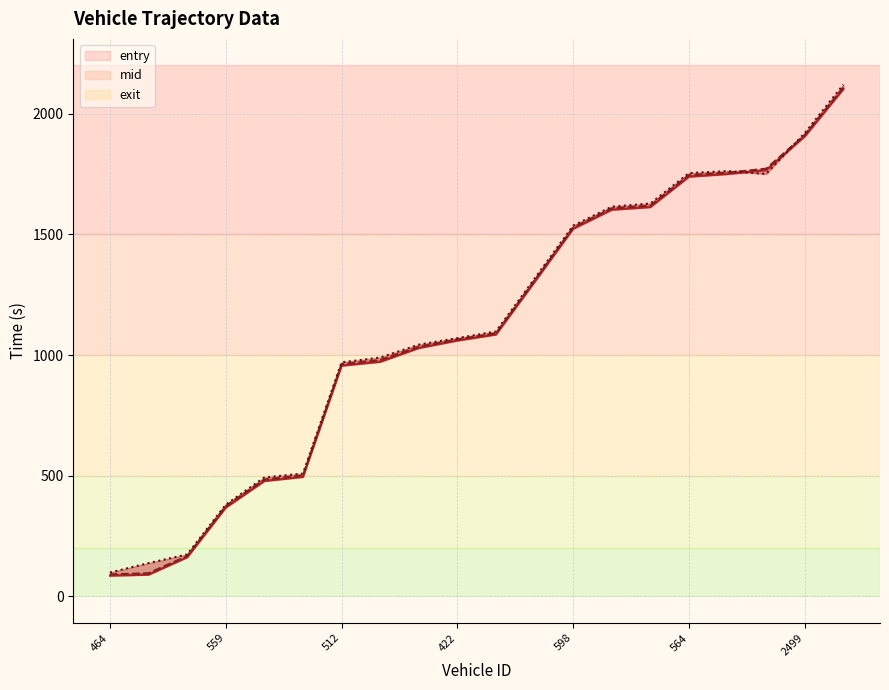

Reading left to right, list all the values displayed in this chart.

entry: 86.0	90.0	162.0	368.0	478.0	495.0	956.0	972.0	1029.0	1060.0	1085.0	1303.0	1523.0	1602.0	1613.0	1739.0	1750.0	1766.0	1906.0	2102.0
mid: 91.3	96.1	167.4	374.3	484.2	501.2	962.3	979.2	1034.3	1064.6	1090.1	1309.1	1528.3	1607.6	1619.0	1745.0	1755.6	1772.2	1911.5	2108.1
exit: 99.0	138.1	174.0	380.2	493.0	509.1	970.0	989.6	1043.2	1070.2	1097.7	1316.9	1536.3	1614.7	1628.0	1753.8	1762.3	1750.4	1919.8	2120.5